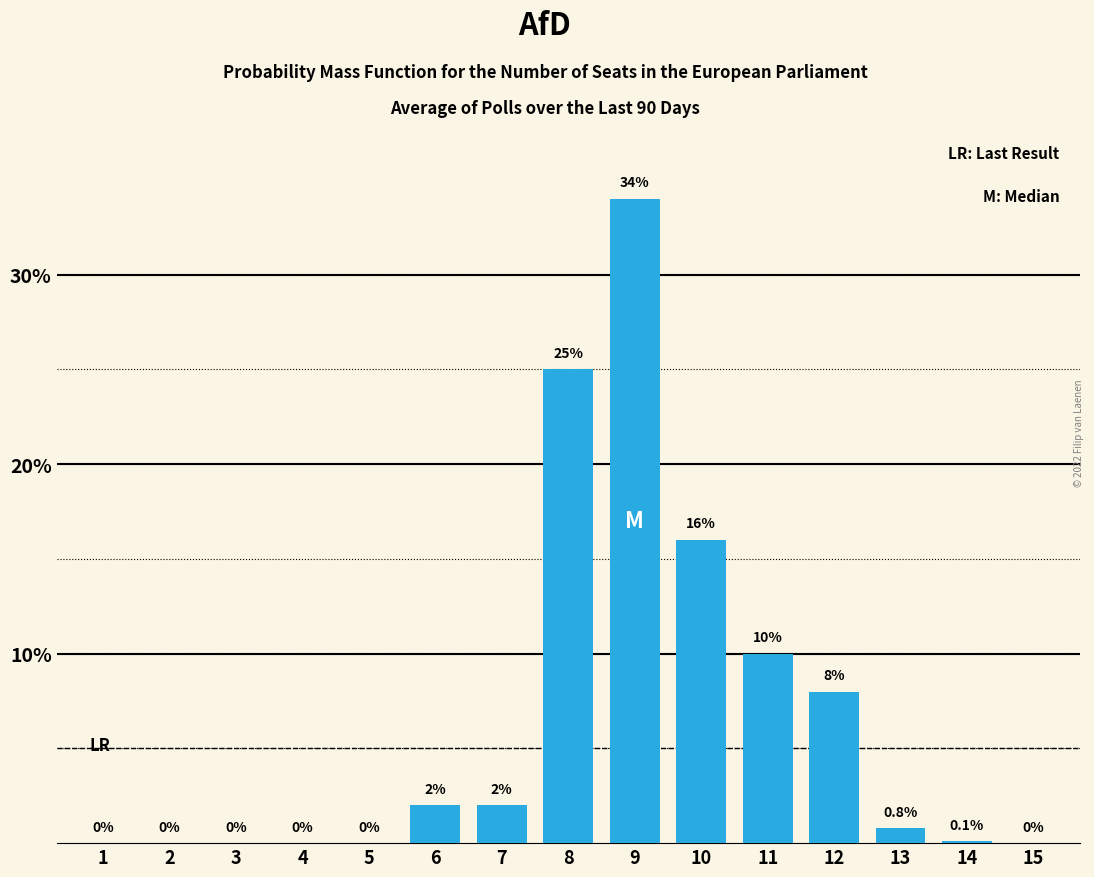

Reading left to right, what are all the values shown in this chart?

1=0.0	2=0.0	3=0.0	4=0.0	5=0.0	6=2.0	7=2.0	8=25.0	9=34.0	10=16.0	11=10.0	12=8.0	13=0.8	14=0.1	15=0.0